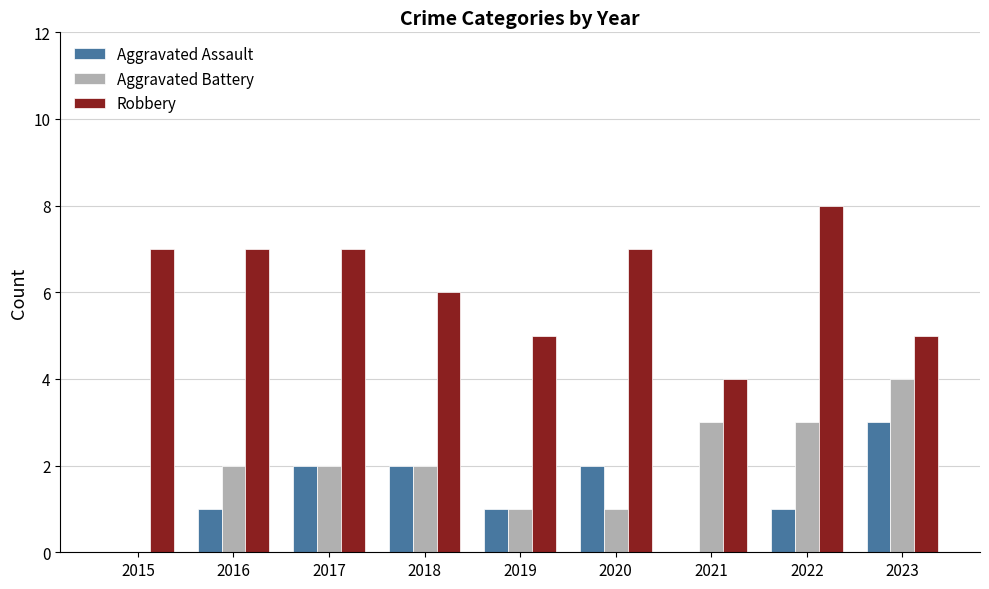

Is the value of Aggravated Battery at 2023 greater than the value of Robbery at 2015?

No